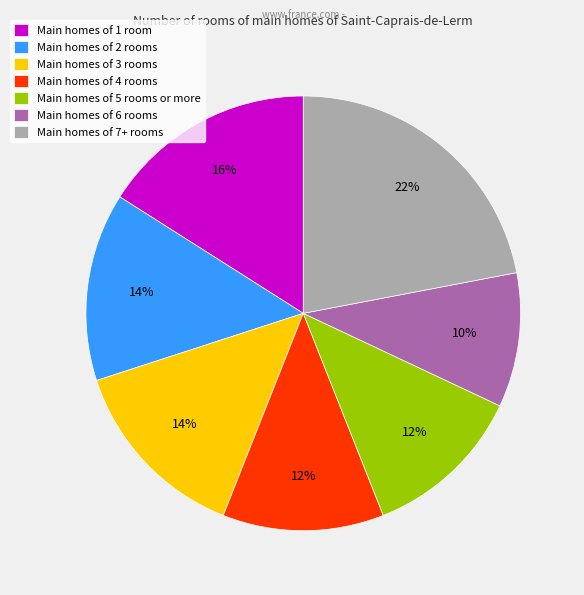

Between Main homes of 5 rooms or more and Main homes of 1 room, which is larger?

Main homes of 1 room